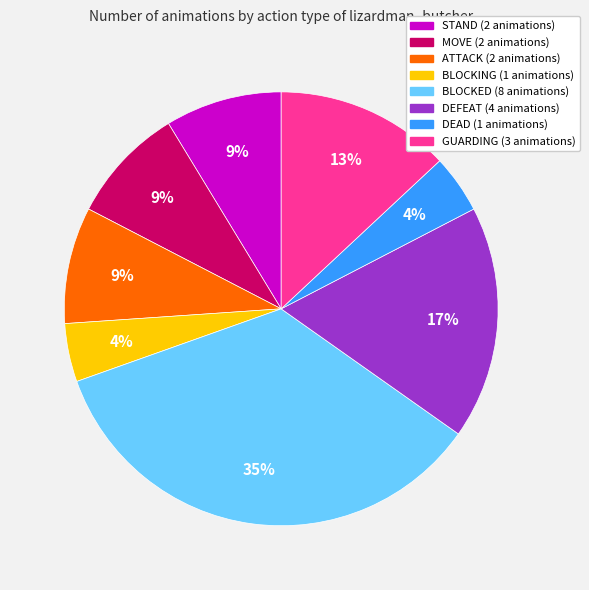

To the nearest percent, what is the difference between the MOVE and GUARDING slice percentages?

4%